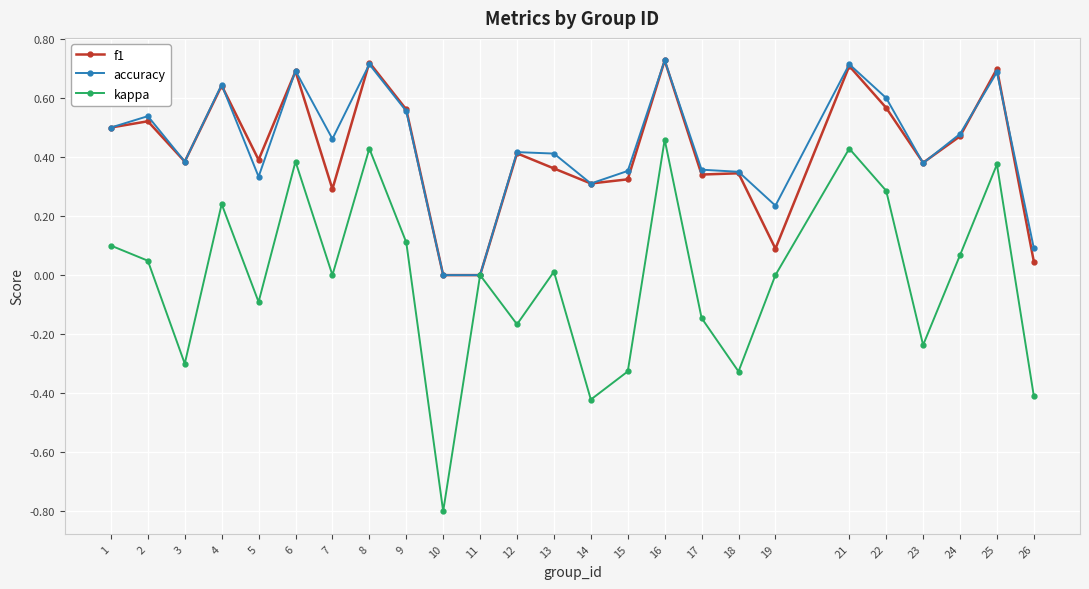

The value of f1 at 16 is 1.0. True or false?

False